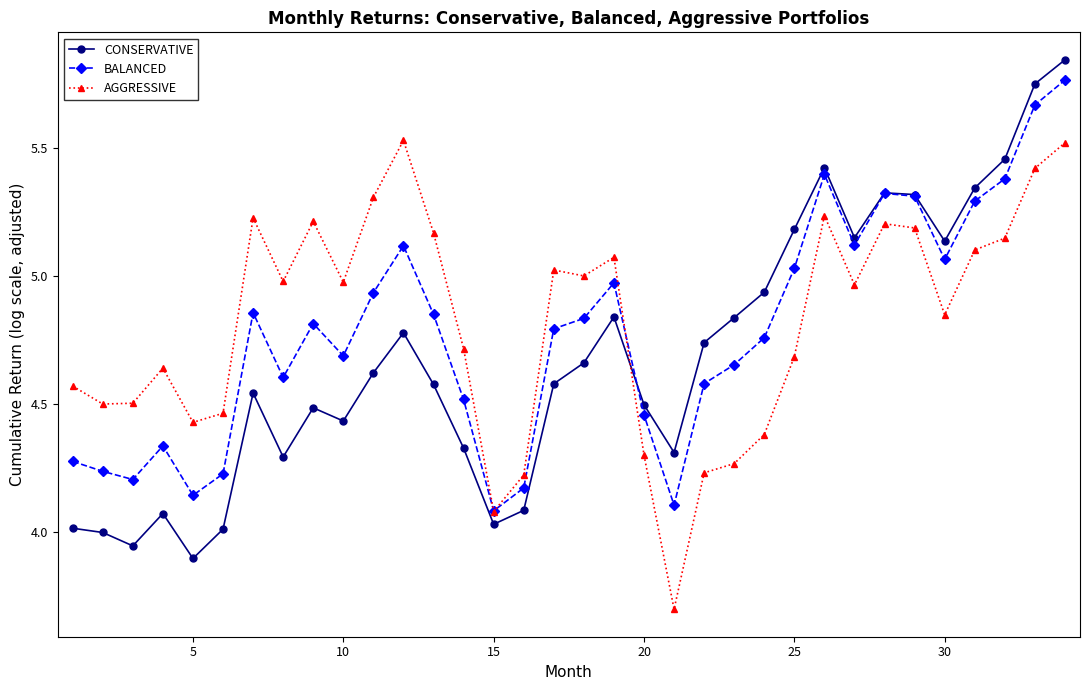

Which series has the widest spread of values?

CONSERVATIVE